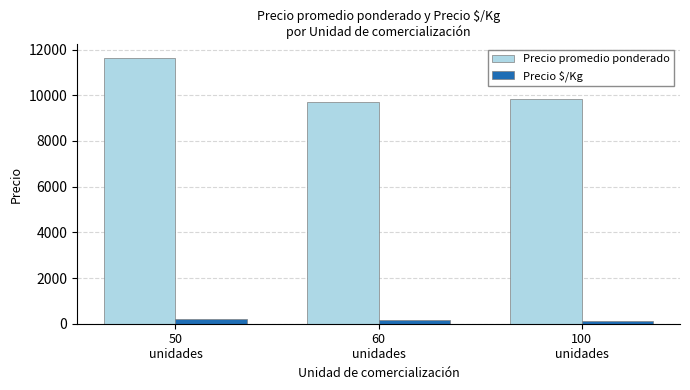

True or false: Precio promedio ponderado has a value of 2995 at 100
unidades.

False